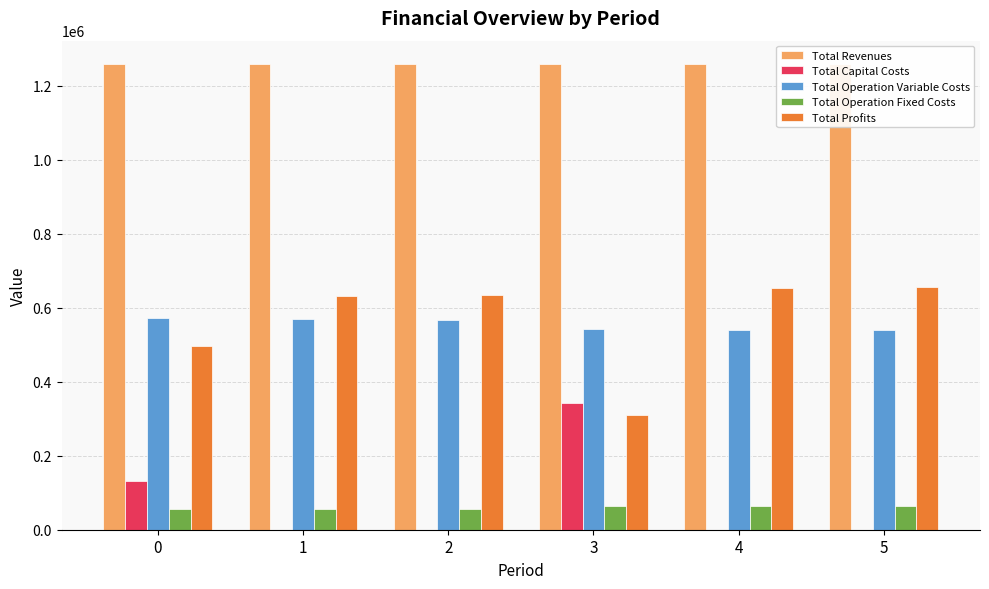

What is the difference between the Total Operation Variable Costs values at 1 and 2?

2064.2